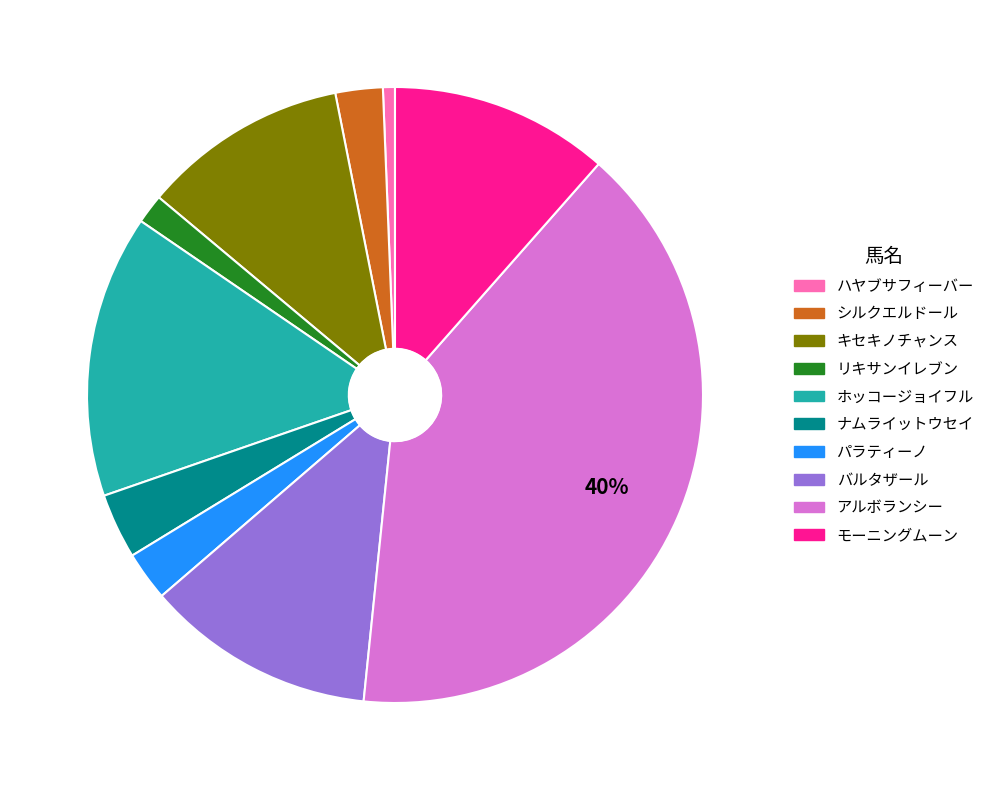

How many segments does this pie chart have?

10